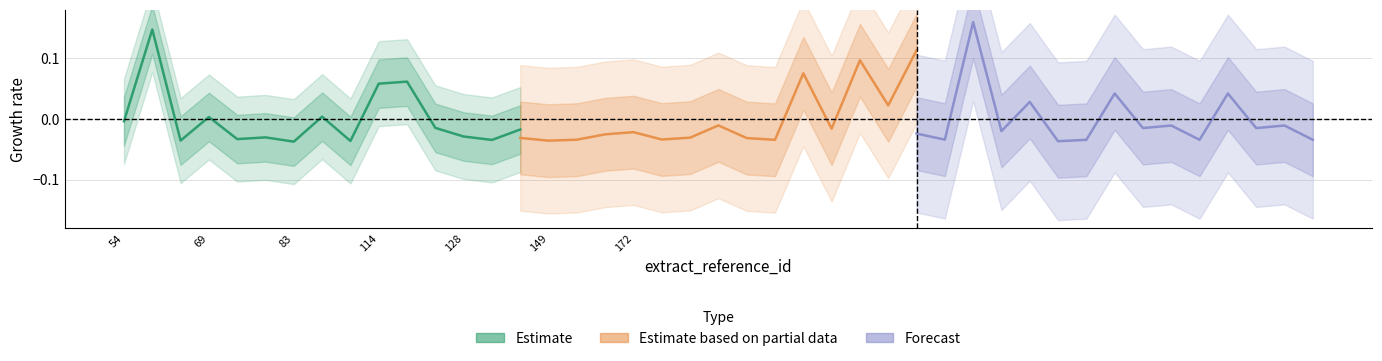

Which series ends up on top after the final intersection of Estimate based on partial data and Forecast?

Estimate based on partial data